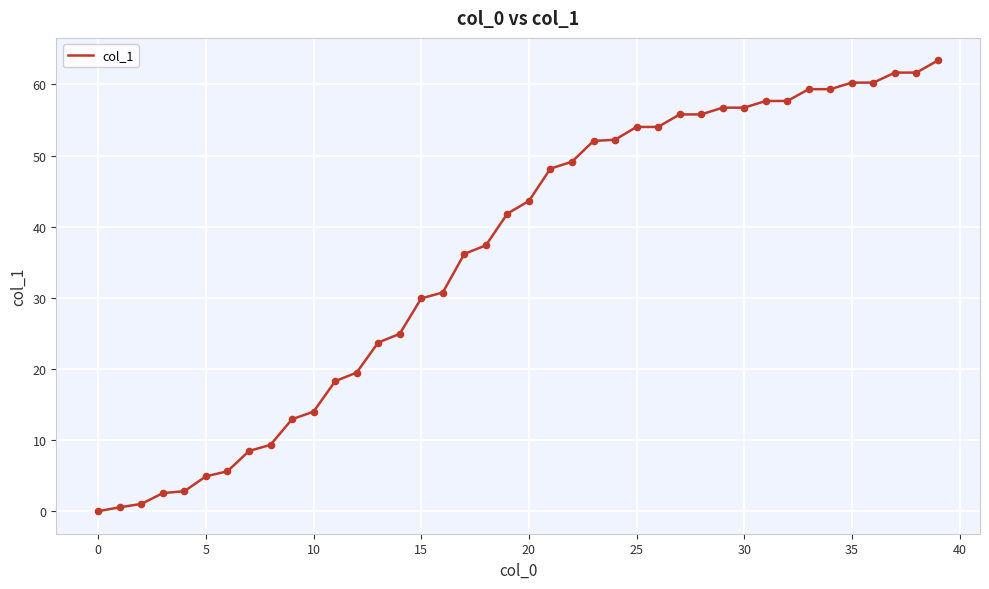

What is the greatest value displayed?

63.4